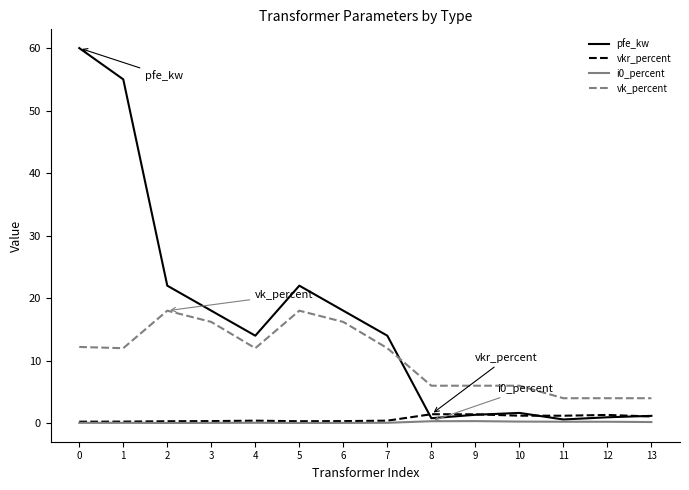

What is the sum of all vkr_percent values?

10.3